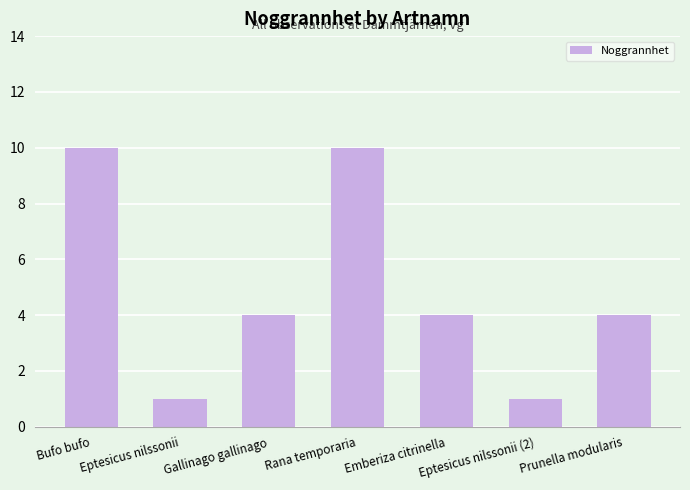

What is the maximum value shown in the chart?

10